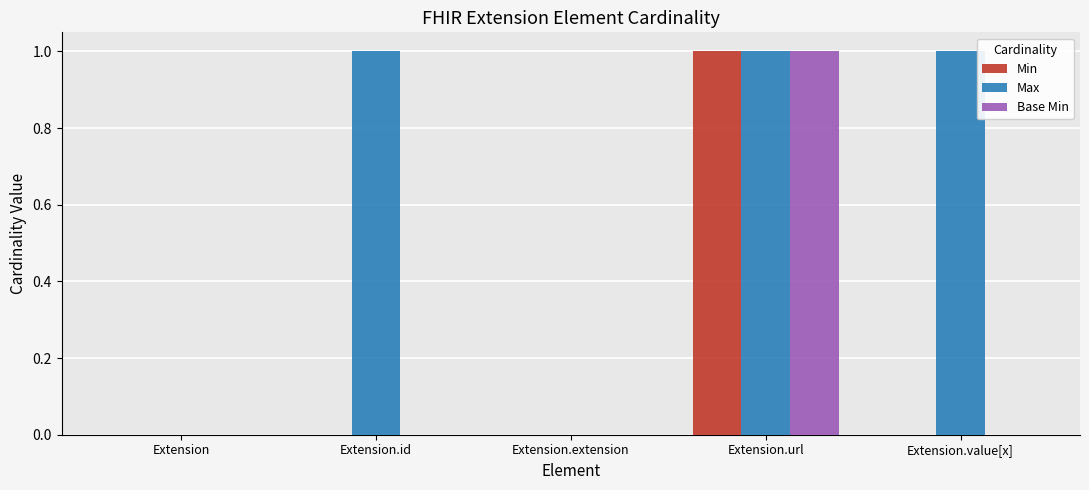

Reading left to right, list all the values displayed in this chart.

Min: Extension=0	Extension.id=0	Extension.extension=0	Extension.url=1	Extension.value[x]=0
Max: Extension=0	Extension.id=1	Extension.extension=0	Extension.url=1	Extension.value[x]=1
Base Min: Extension=0	Extension.id=0	Extension.extension=0	Extension.url=1	Extension.value[x]=0